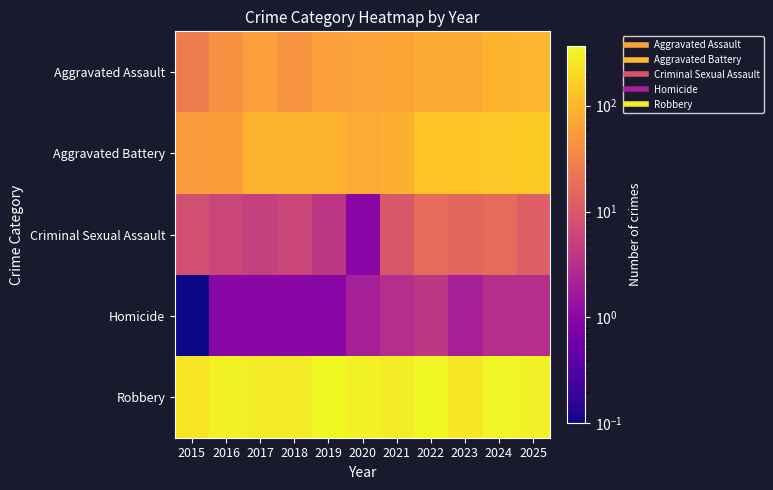

Rank the series by their maximum value, from highest to lowest.

Robbery, Aggravated Battery, Aggravated Assault, Criminal Sexual Assault, Homicide